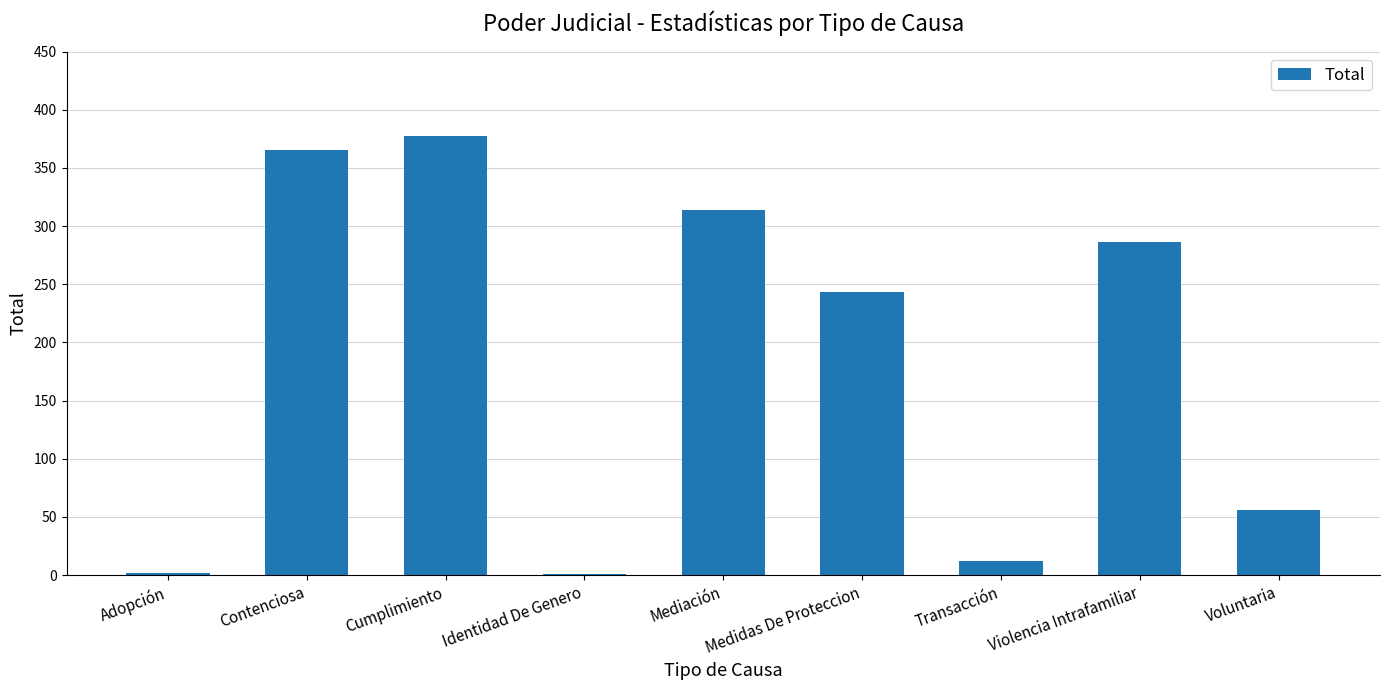

Between Cumplimiento and Transacción, which is larger?

Cumplimiento